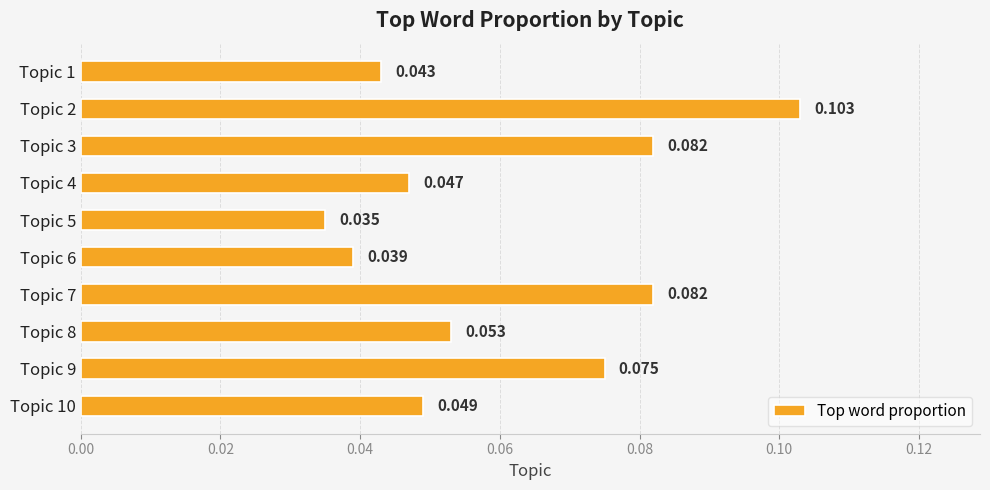

What is the difference between the maximum and minimum values?

0.1